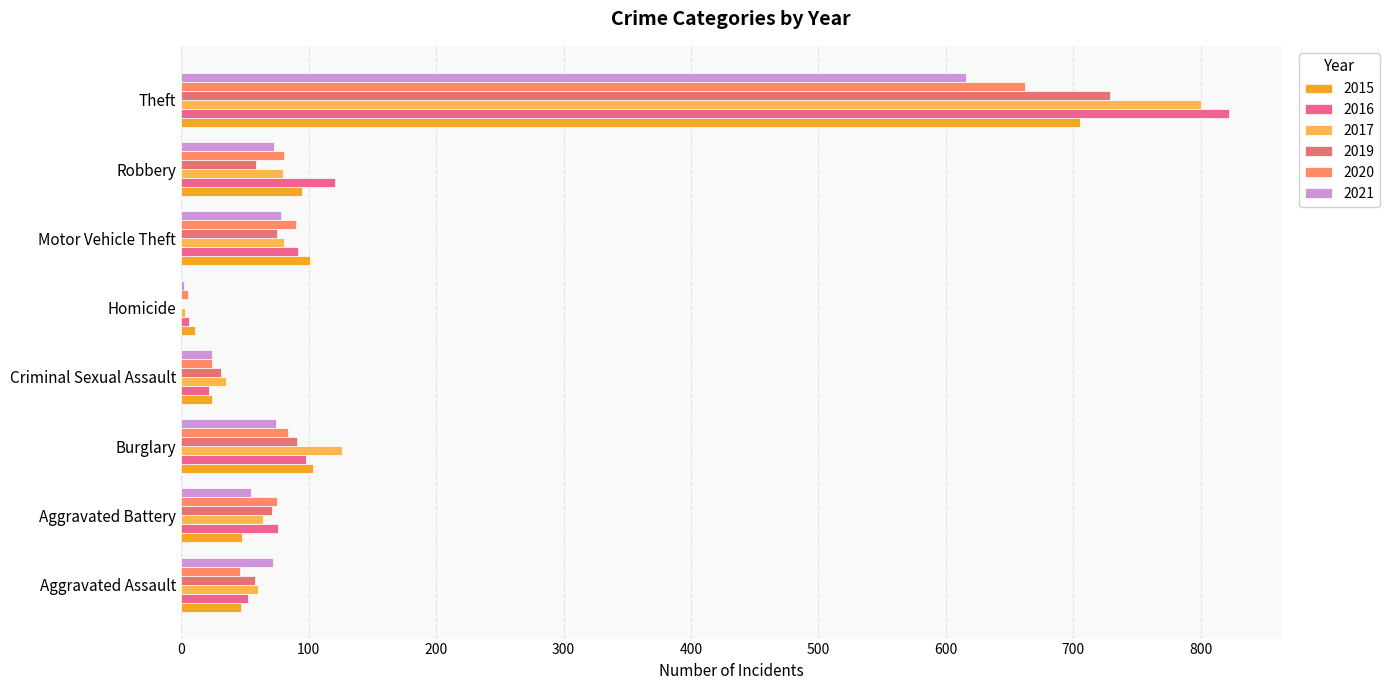

What are all the series names shown in the legend?

2015, 2016, 2017, 2019, 2020, 2021